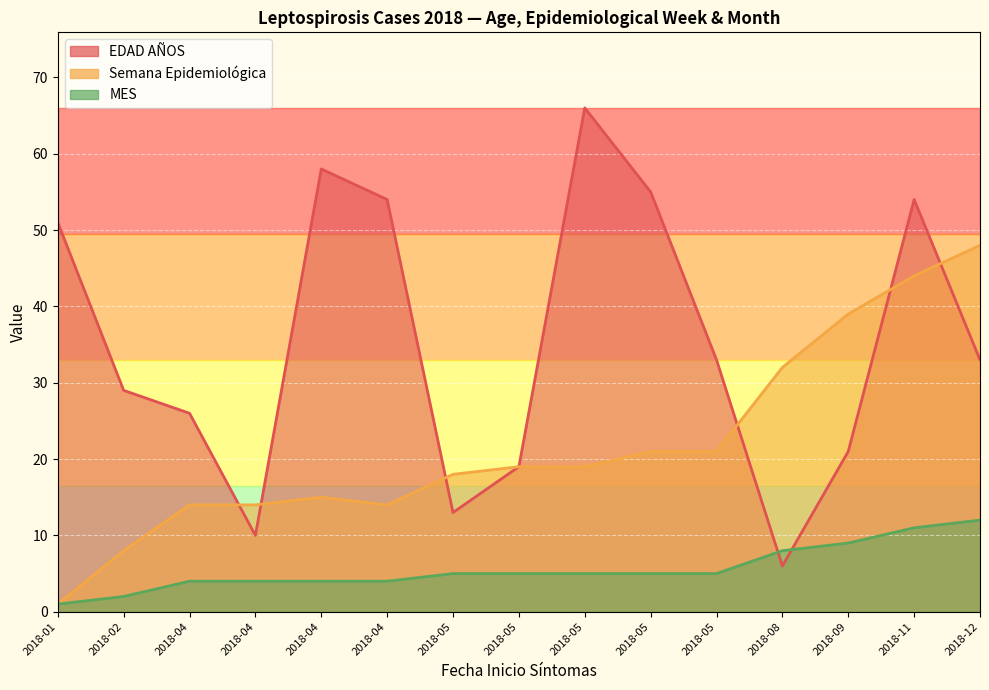

Is it true that MES equals 5 at 2018-05?

True